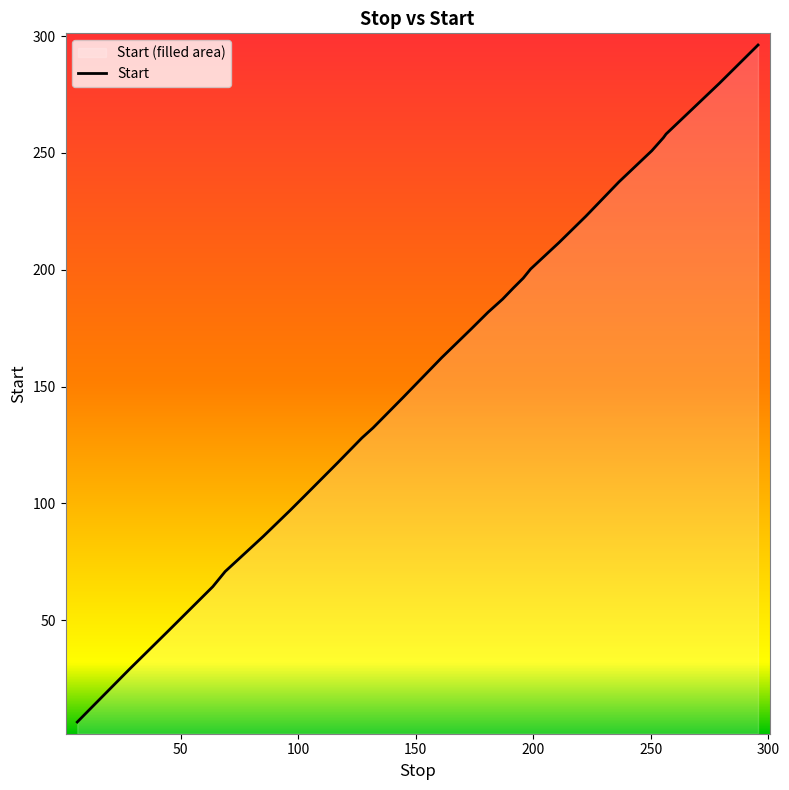

What is the minimum value shown in the chart?

6.5